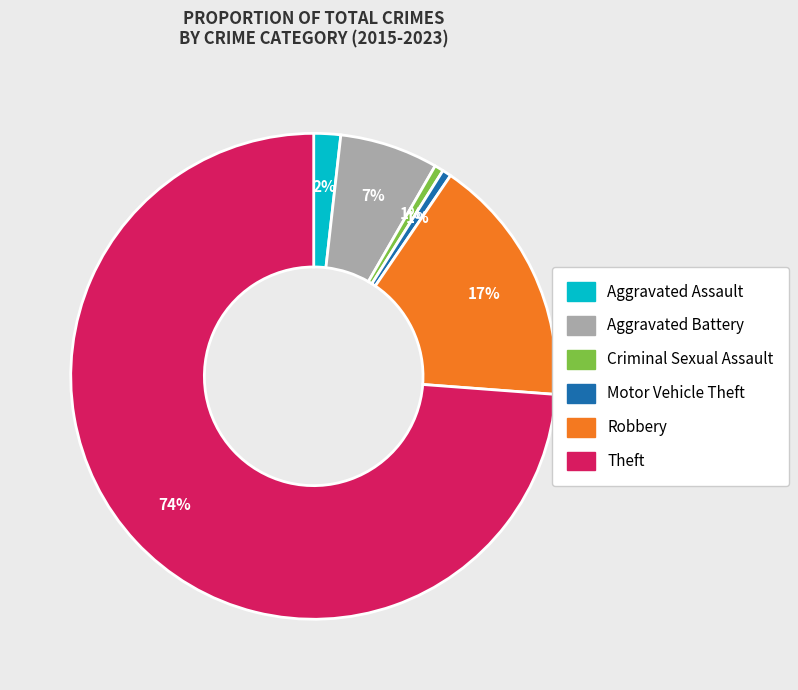

Is there a majority slice in this chart?

Yes